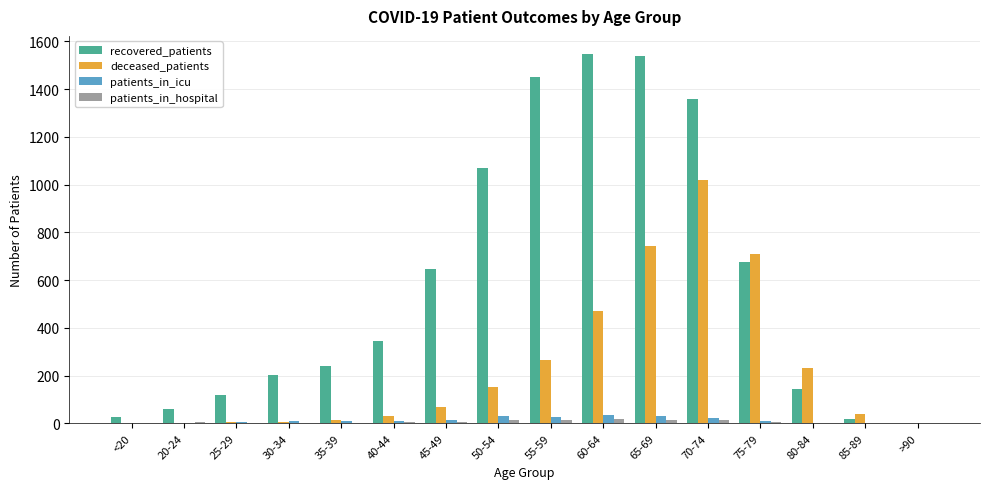

Is the value of patients_in_icu at 20-24 greater than the value of deceased_patients at 85-89?

No